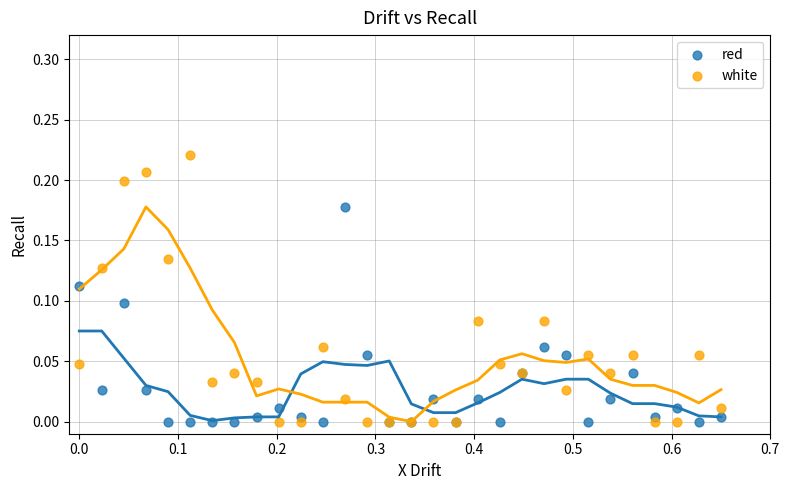

What is the X range (max minus min) for the scatter plot?

0.7